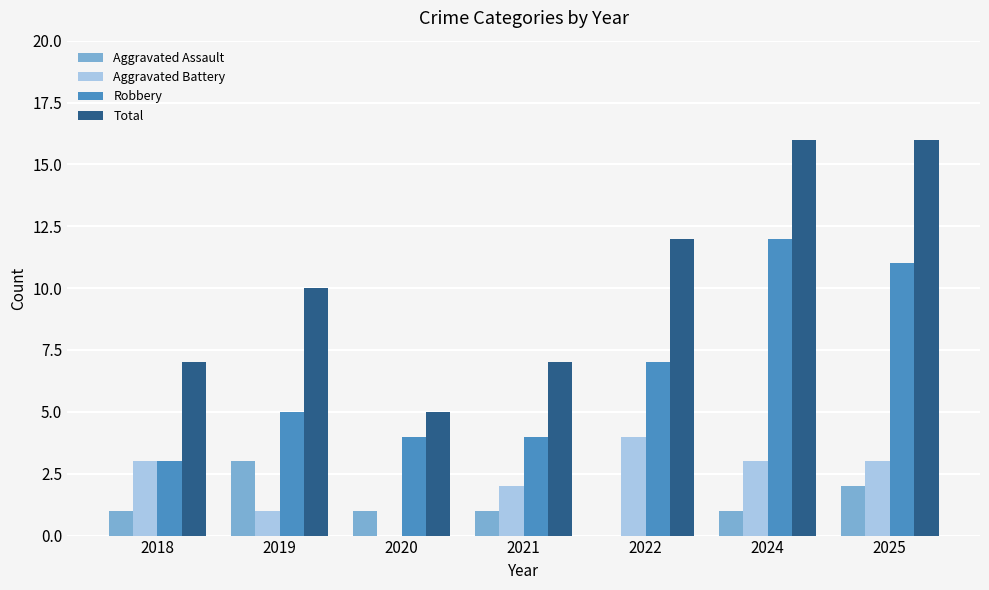

Which series changed the most between 2020 and 2022?

Total